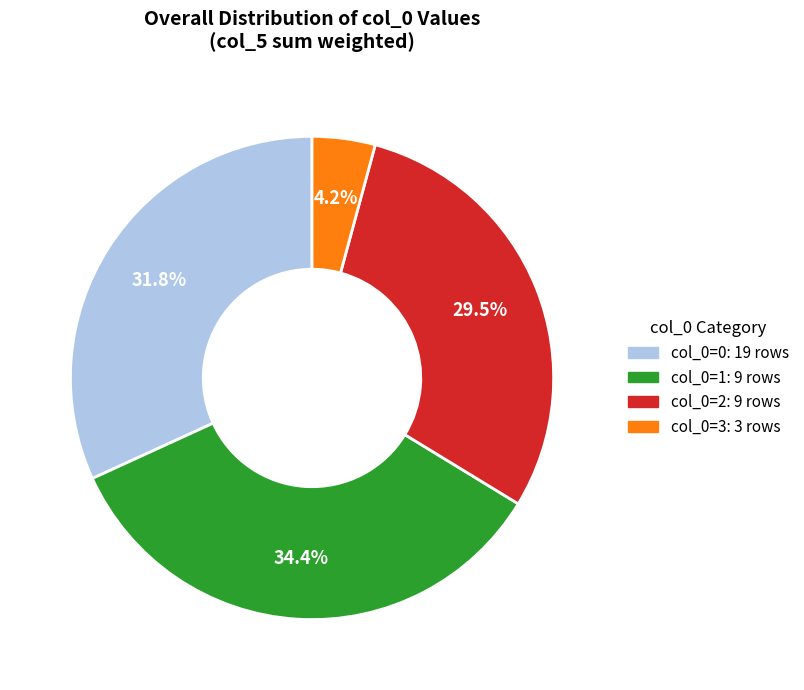

Is there any slice that represents more than half of the pie?

No